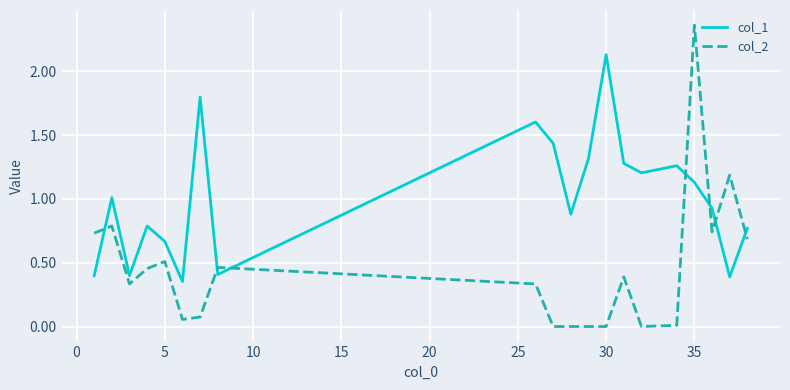

Which series has the largest range (max minus min)?

col_2